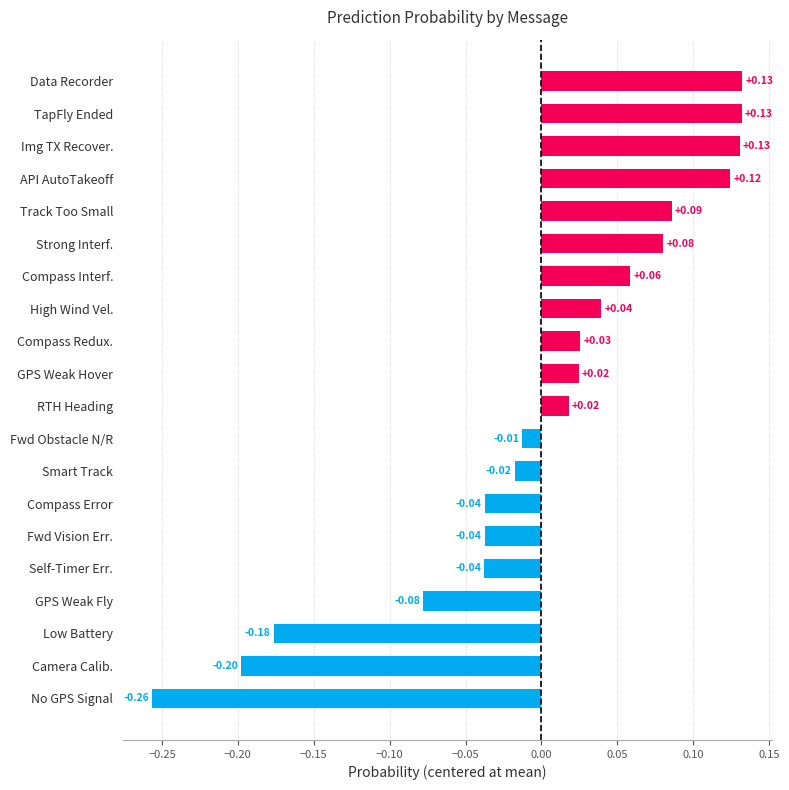

Which label corresponds to the smallest value in the chart?

No GPS Signal